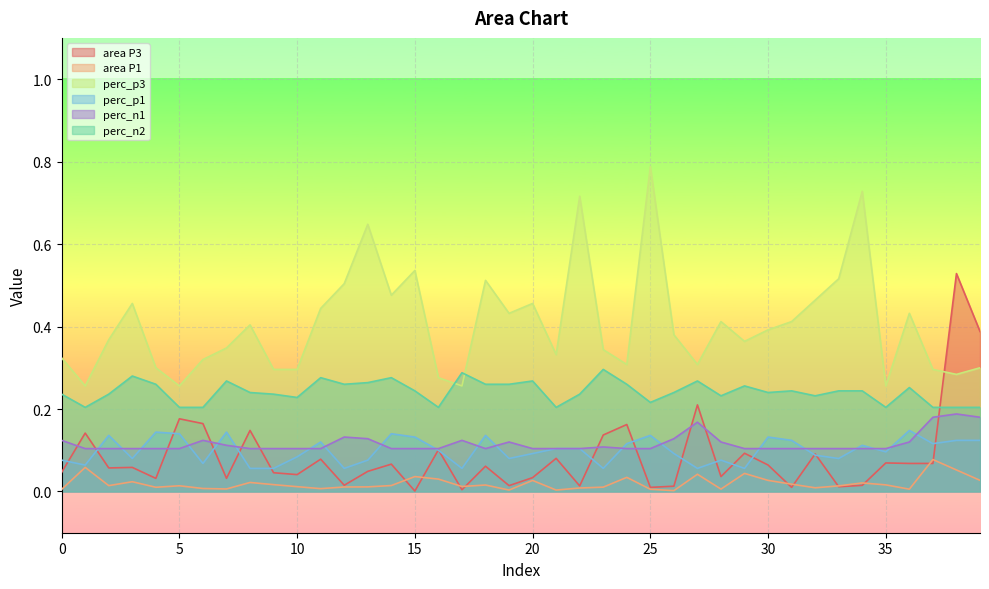

Which label corresponds to the smallest value in the chart?

15